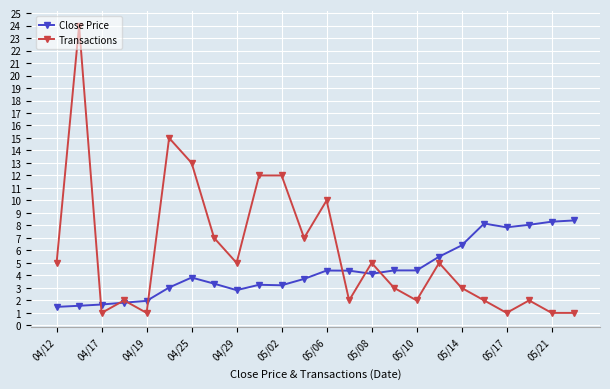

Which series has the widest spread of values?

Transactions